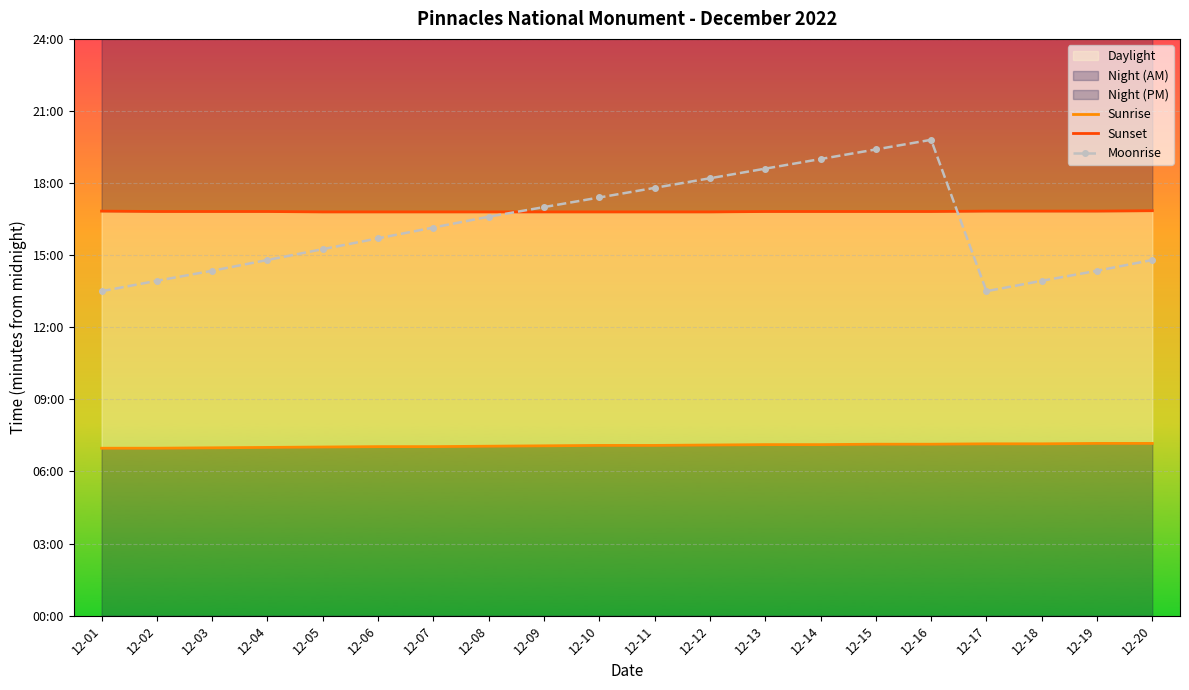

Where is Sunset nearest to the value 1009?

12-02